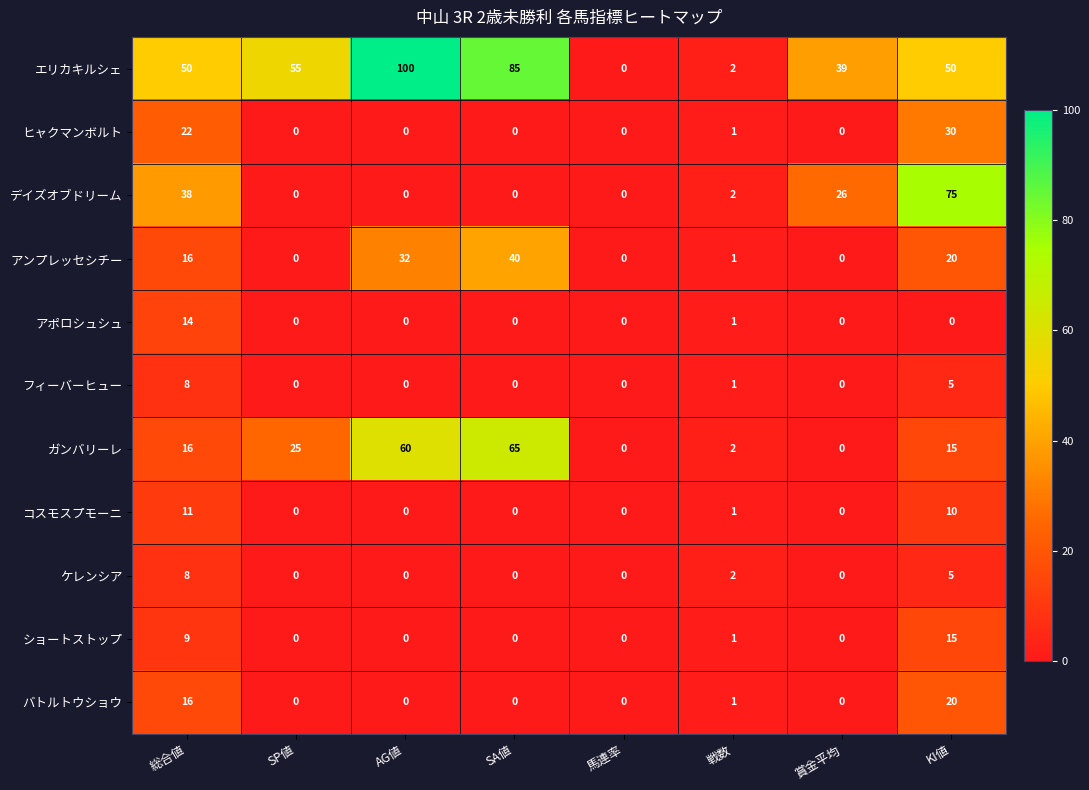

How many data points does each series have?

8